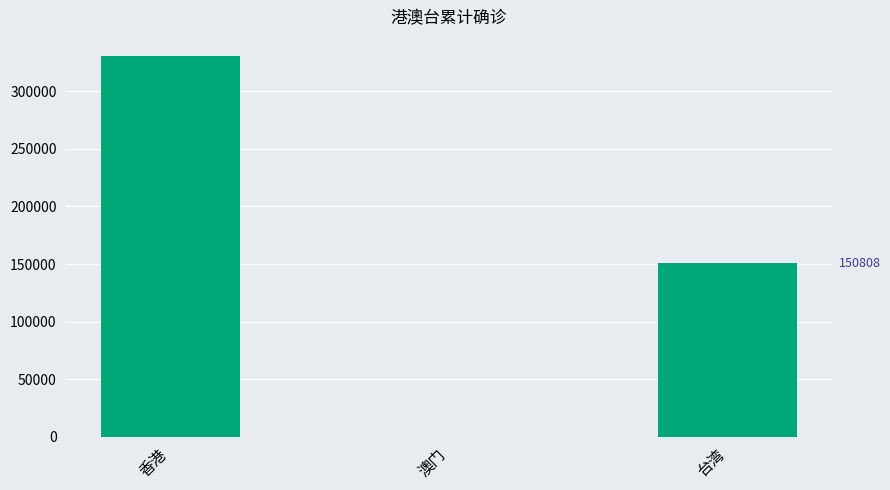

Between 澳门 and 香港, which is larger?

香港